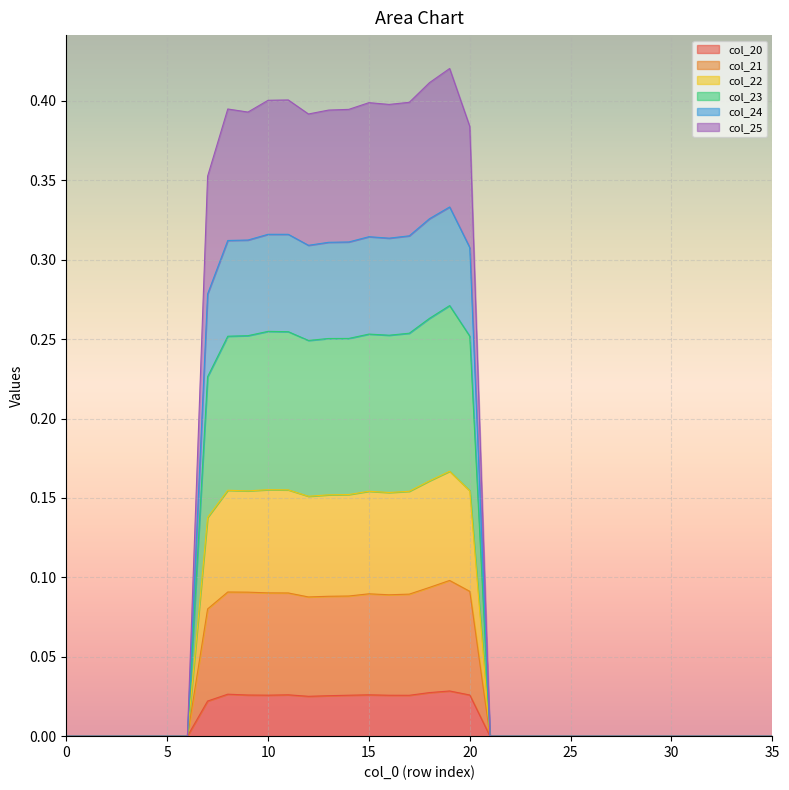

The value of col_20 at 28 is -0.0. True or false?

False